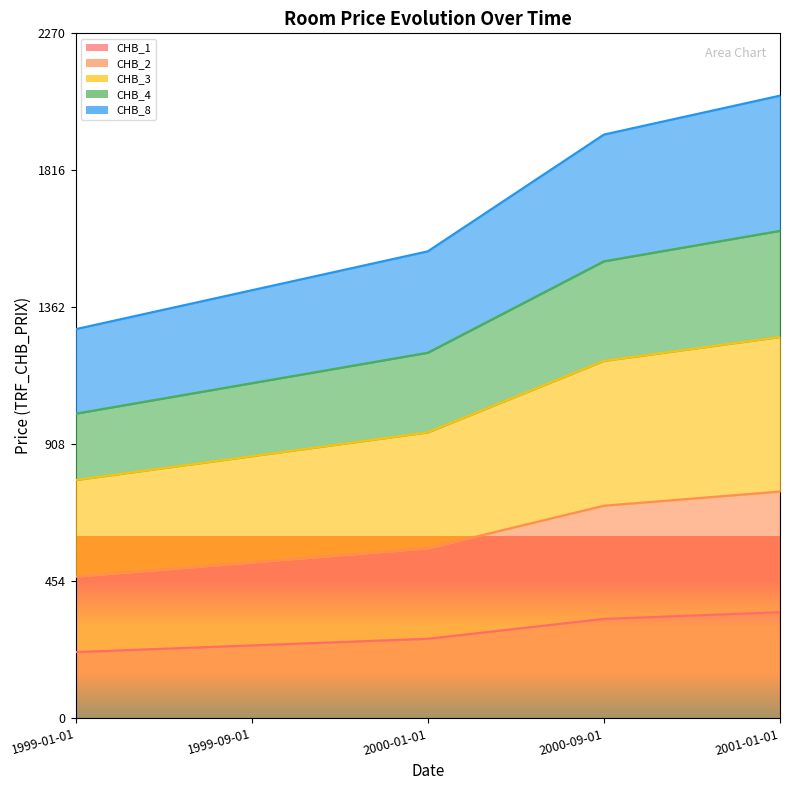

Where does the CHB_1 series first go above 264?

2000-09-01